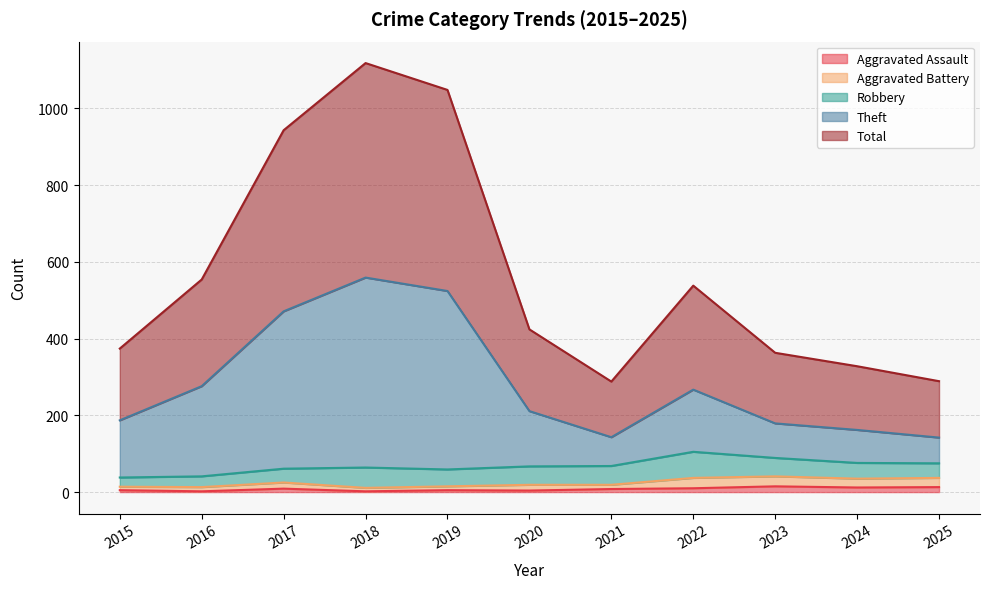

Where is the first local minimum for Total?

2021